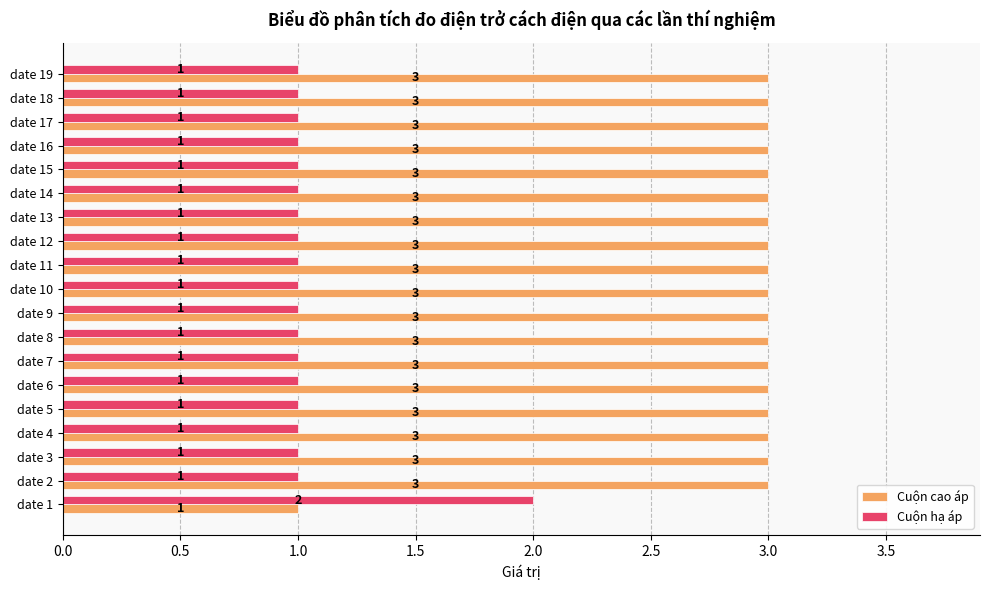

What is the greatest value displayed?

3